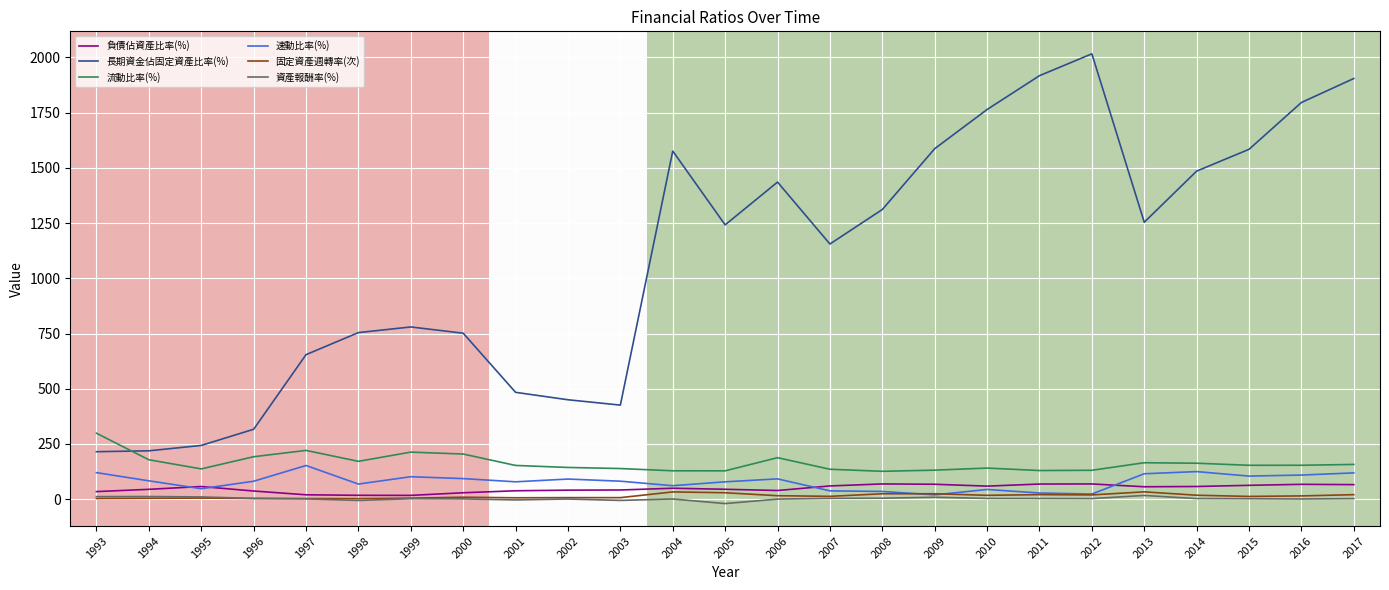

What is the average value of the 資產報酬率(%) series?

2.5